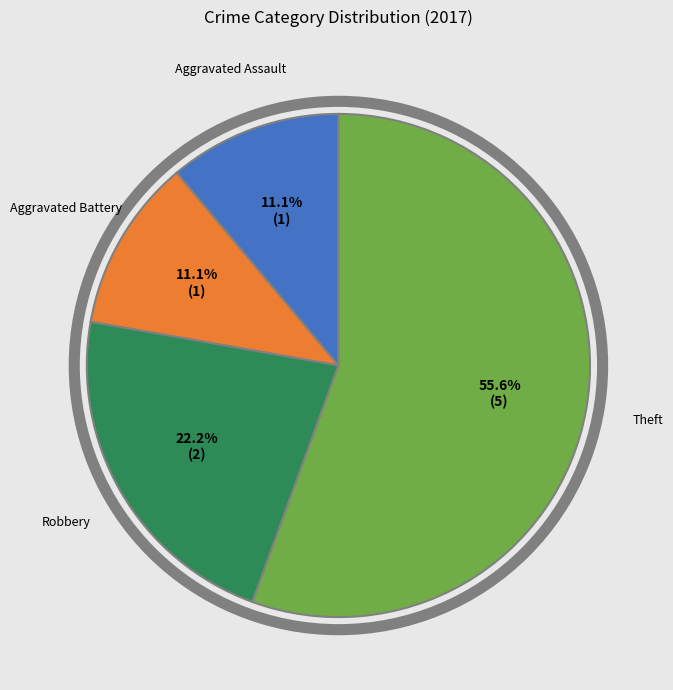

Is there a majority slice in this chart?

Yes